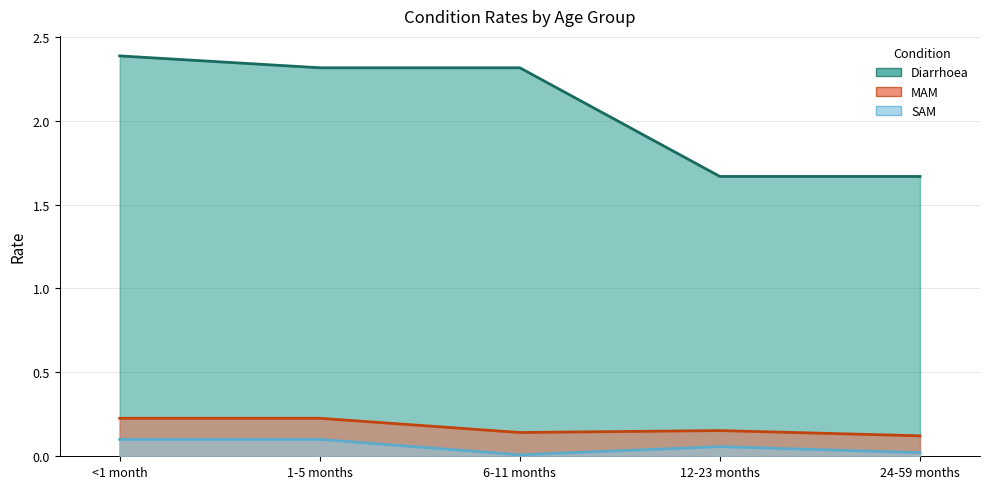

What is the total value across all series at 24-59 months?

1.8